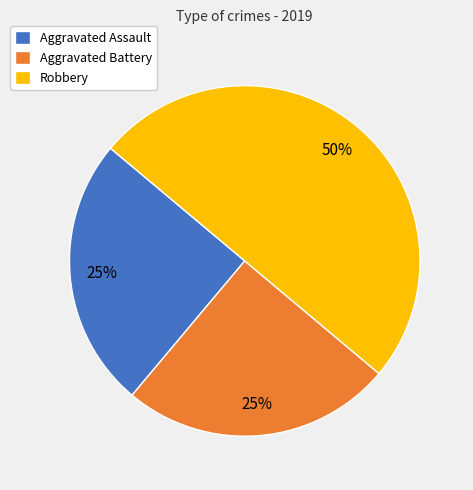

Does Aggravated Battery represent more than half of the total?

No